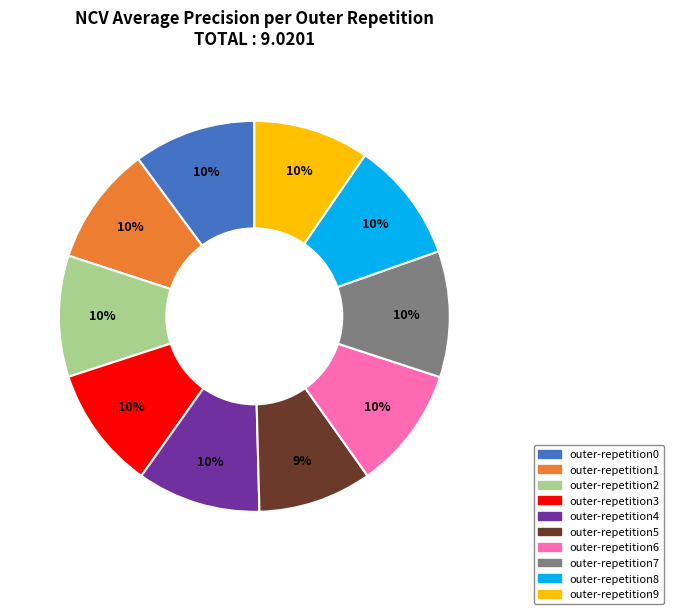

True or false: outer-repetition0 accounts for 1% of the total.

False